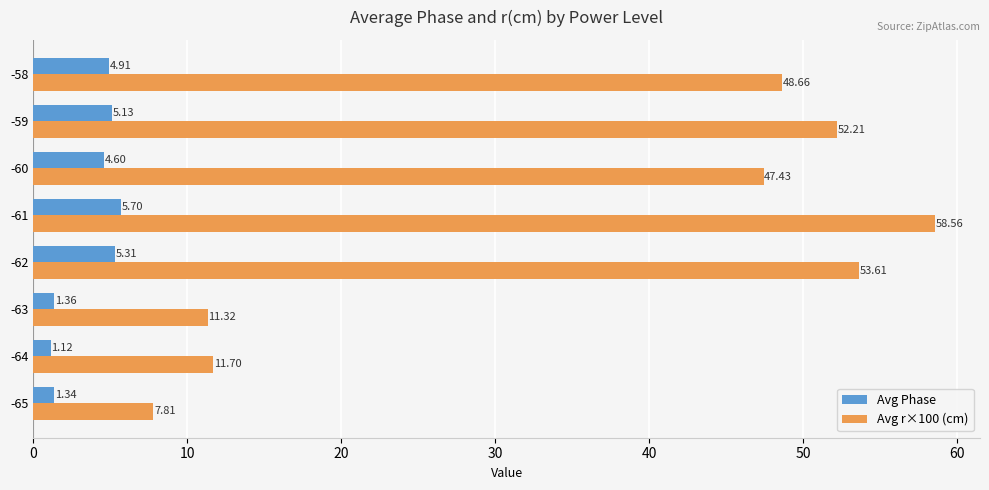

Between -61 and -58, which series saw the biggest shift?

Avg r×100 (cm)